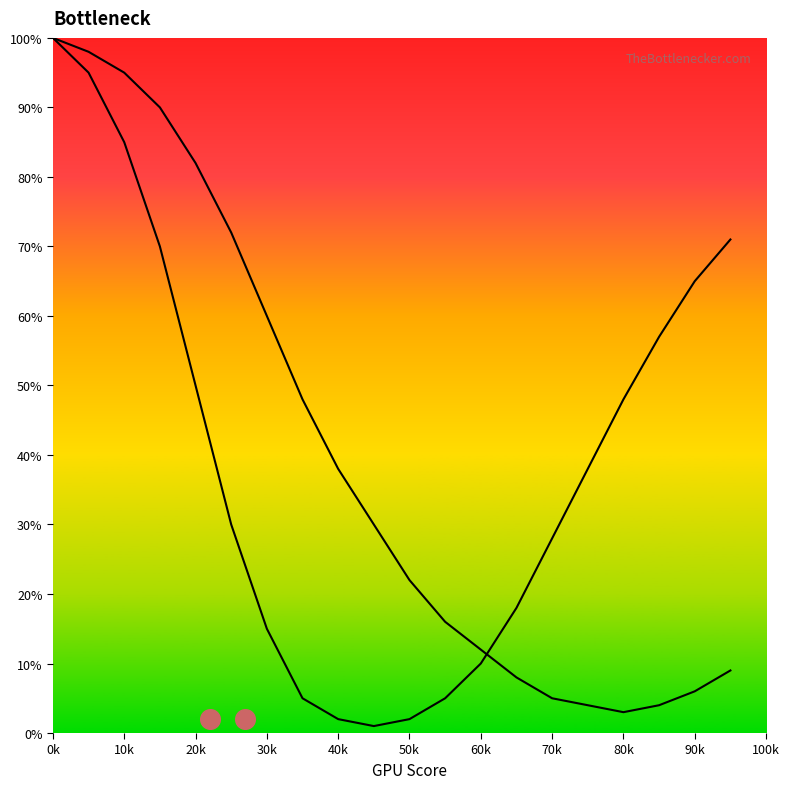

Which series reaches the maximum Y coordinate?

curve1